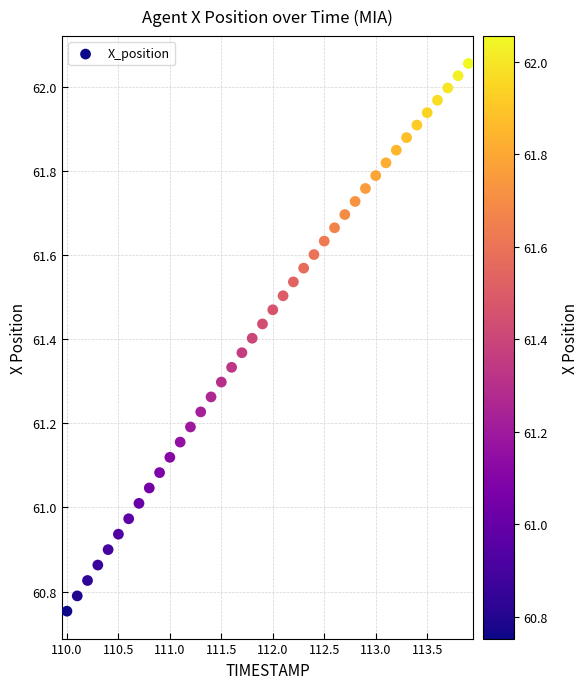

What is the range of X values (max minus min)?

3.9